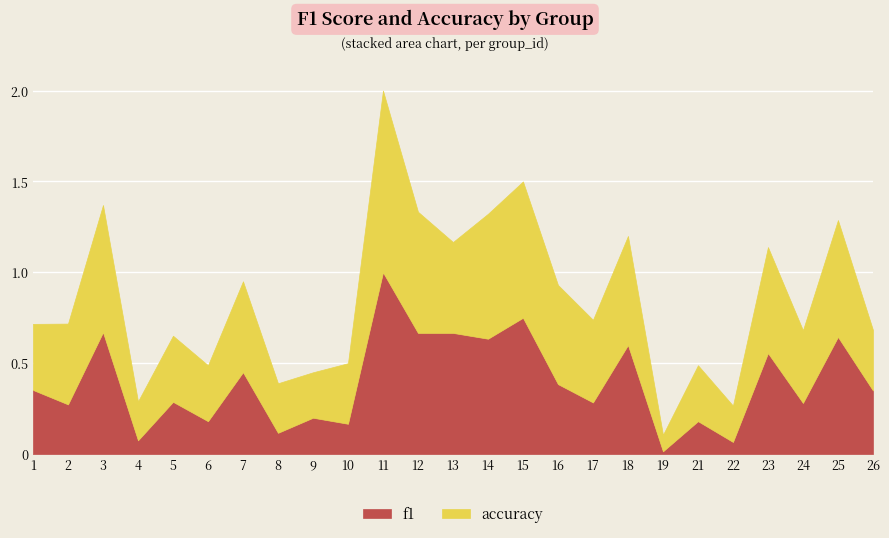

True or false: accuracy and f1 cross at least once.

True